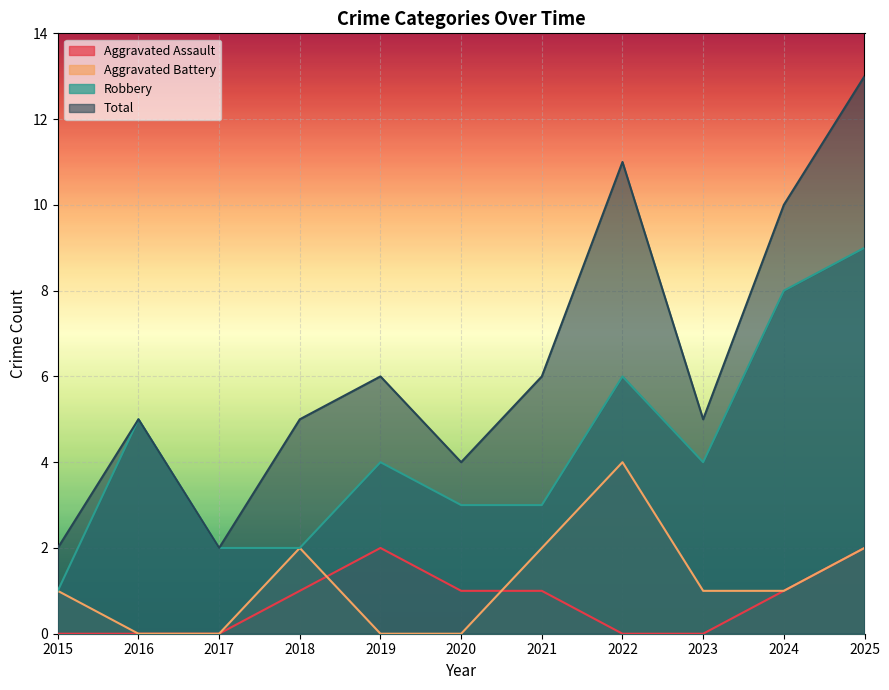

How many lines are shown in the chart?

4